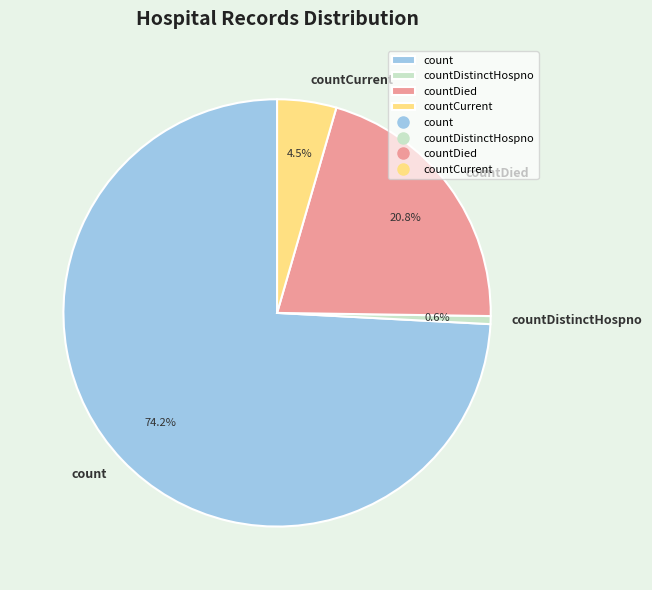

Count the number of slices in the pie.

4